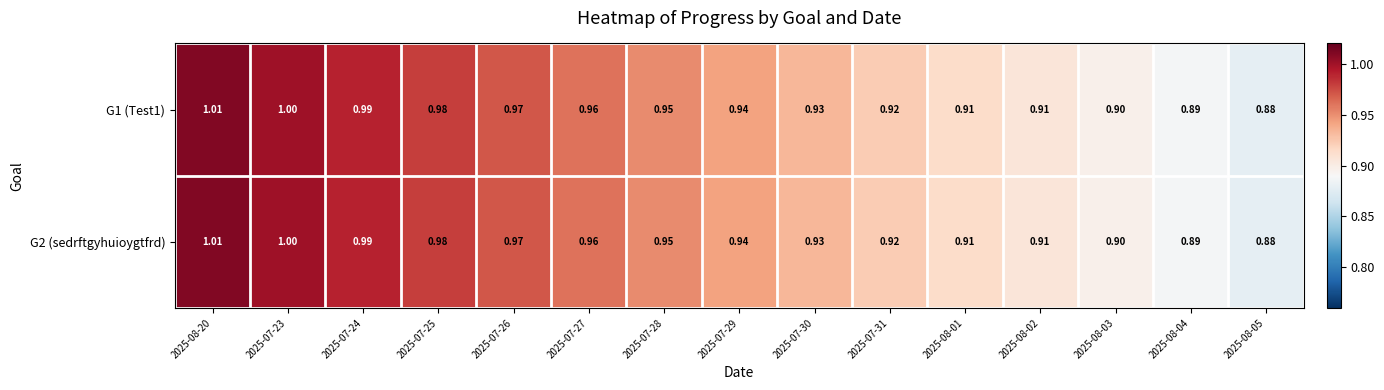

Reading left to right, list all the values displayed in this chart.

G1 (Test1): 2025-08-20=1.0	2025-07-23=1.0	2025-07-24=1.0	2025-07-25=1.0	2025-07-26=1.0	2025-07-27=1.0	2025-07-28=0.9	2025-07-29=0.9	2025-07-30=0.9	2025-07-31=0.9	2025-08-01=0.9	2025-08-02=0.9	2025-08-03=0.9	2025-08-04=0.9	2025-08-05=0.9
G2 (sedrftgyhuioygtfrd): 2025-08-20=1.0	2025-07-23=1.0	2025-07-24=1.0	2025-07-25=1.0	2025-07-26=1.0	2025-07-27=1.0	2025-07-28=0.9	2025-07-29=0.9	2025-07-30=0.9	2025-07-31=0.9	2025-08-01=0.9	2025-08-02=0.9	2025-08-03=0.9	2025-08-04=0.9	2025-08-05=0.9